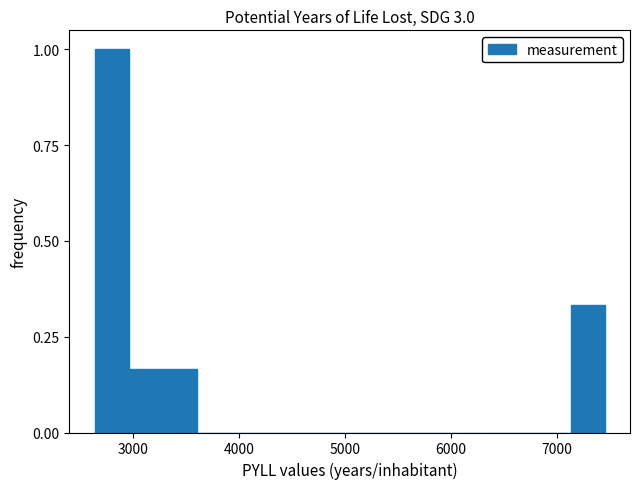

Read against the x-axis, roughly where is the centre of the tallest bar?

2800